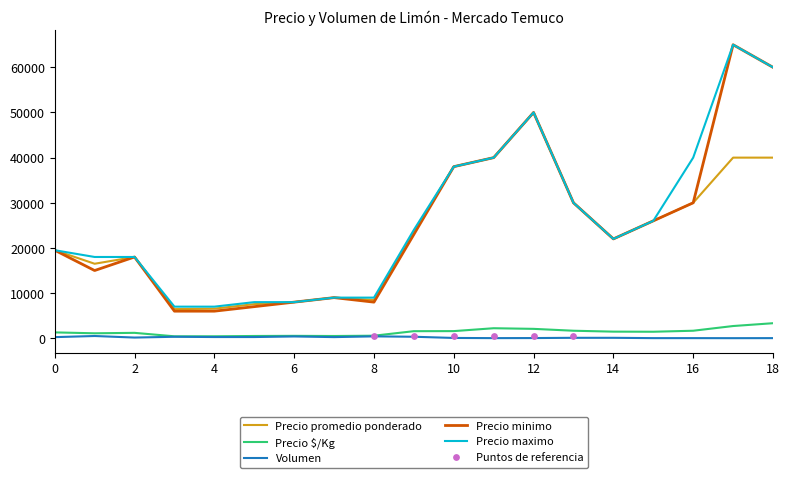

Which series reaches the maximum Y coordinate?

Precio minimo